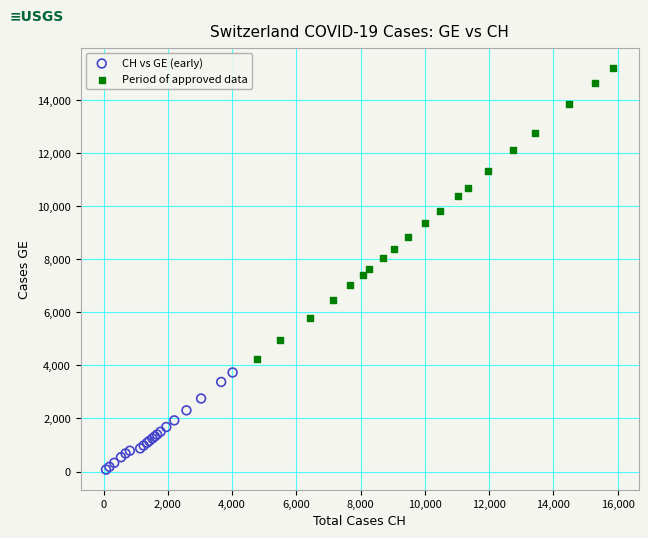

Which series has the largest Y range (max minus min)?

Period of approved data